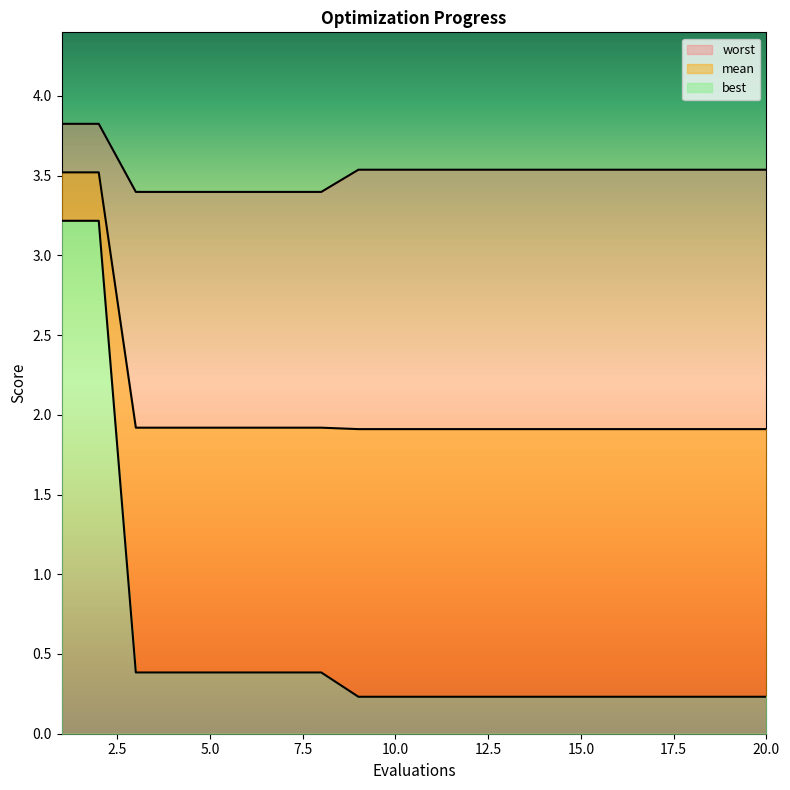

True or false: mean has a value of 3.4 at 19.

False